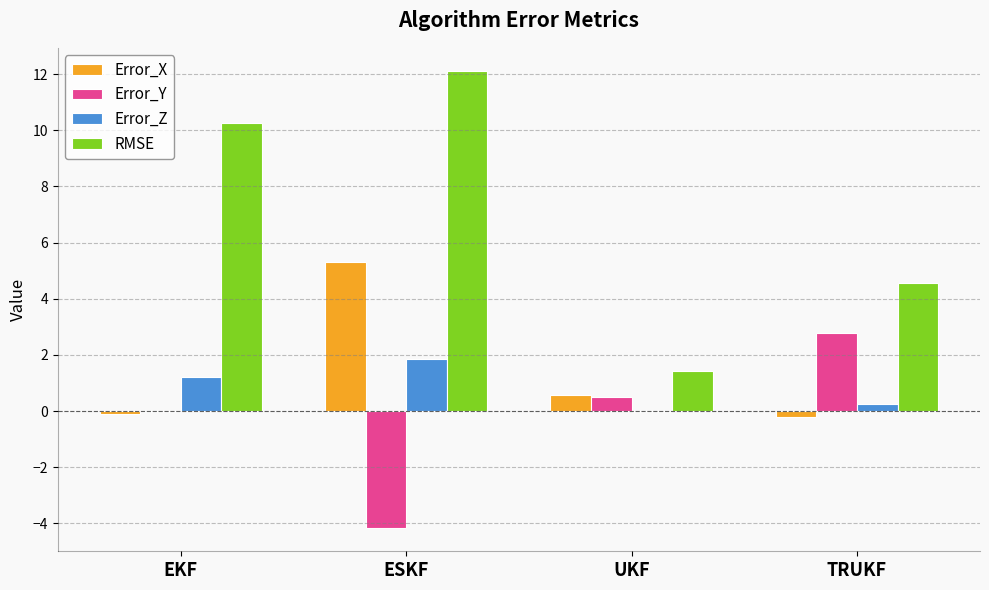

What is the sum of all Error_Y values?

-0.9